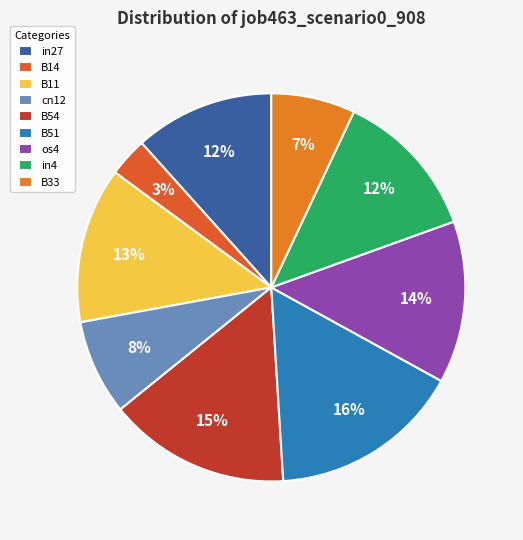

What percentage do in4 and B33 together represent?

19.5%